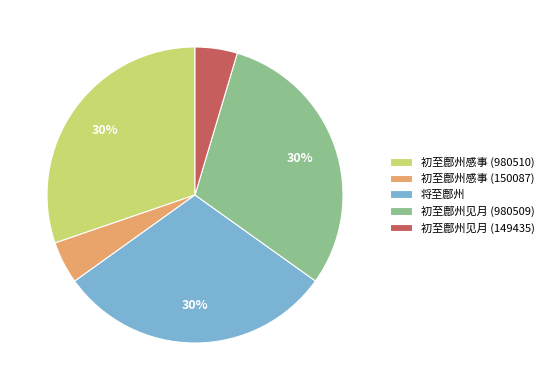

To the nearest percent, what is the average slice percentage?

20%